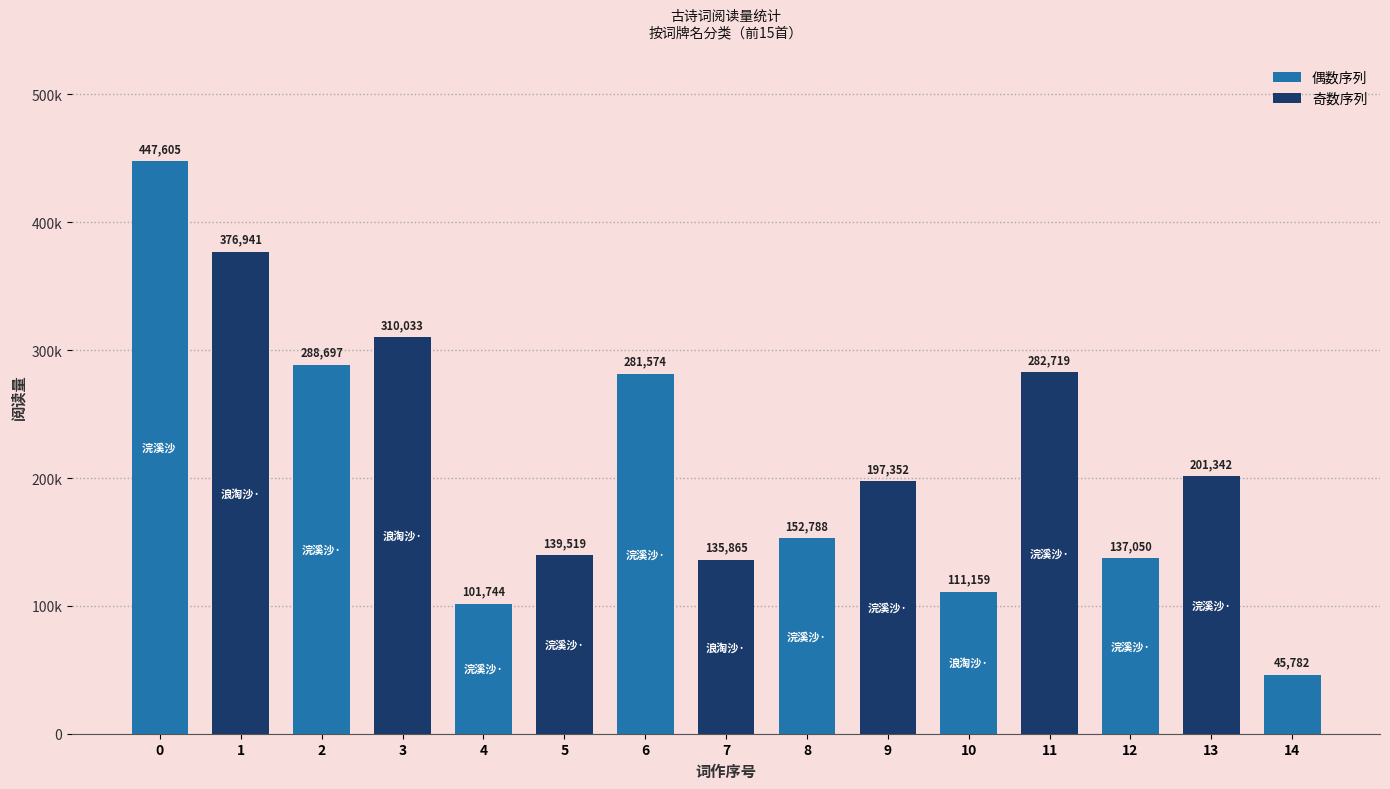

What is the value of the 13th bar from the left?

137050